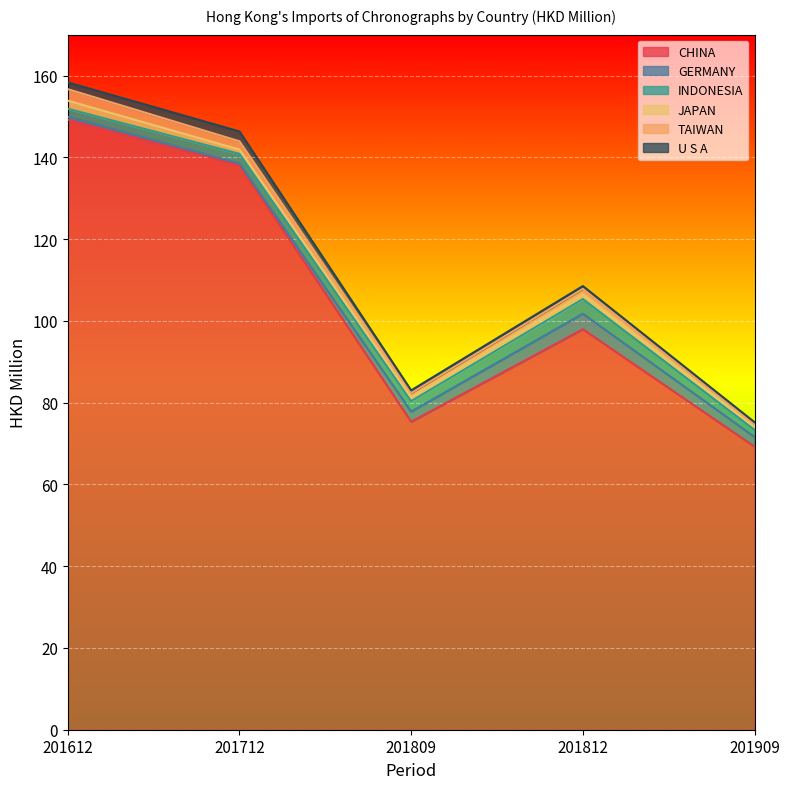

Reading left to right, list all the values displayed in this chart.

CHINA: 201612=149.2	201712=138.1	201809=75.3	201812=97.9	201909=69.2
GERMANY: 201612=0.7	201712=0.4	201809=2.5	201812=3.8	201909=2.4
INDONESIA: 201612=1.9	201712=2.3	201809=2.6	201812=3.6	201909=1.7
JAPAN: 201612=2.0	201712=1.1	201809=0.9	201812=1.2	201909=0.8
TAIWAN: 201612=2.8	201712=2.0	201809=1.1	201812=1.3	201909=0.6
U S A: 201612=1.7	201712=2.4	201809=0.7	201812=0.7	201909=0.5